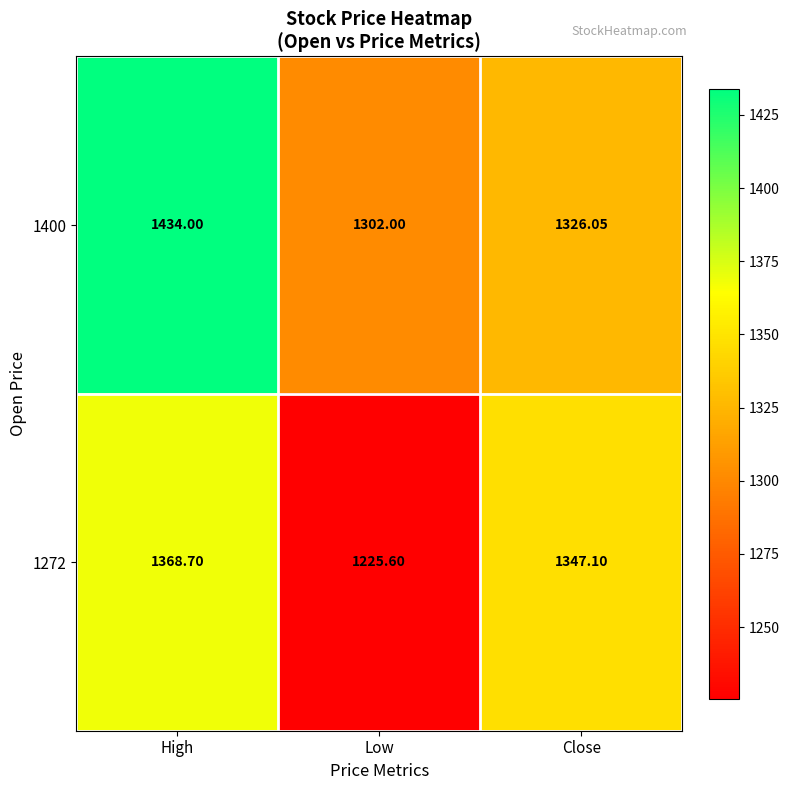

At which label does 1272 first exceed 1347?

High